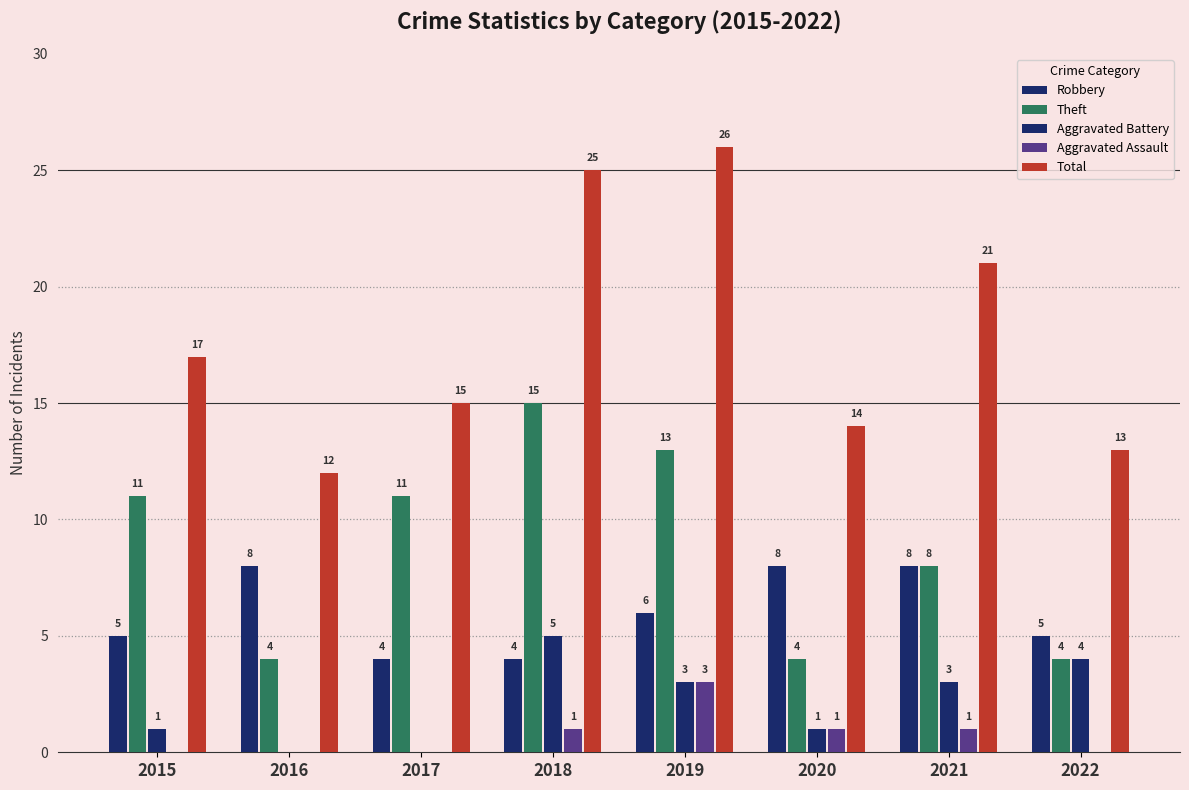

Is it true that Aggravated Battery equals 3 at 2022?

False